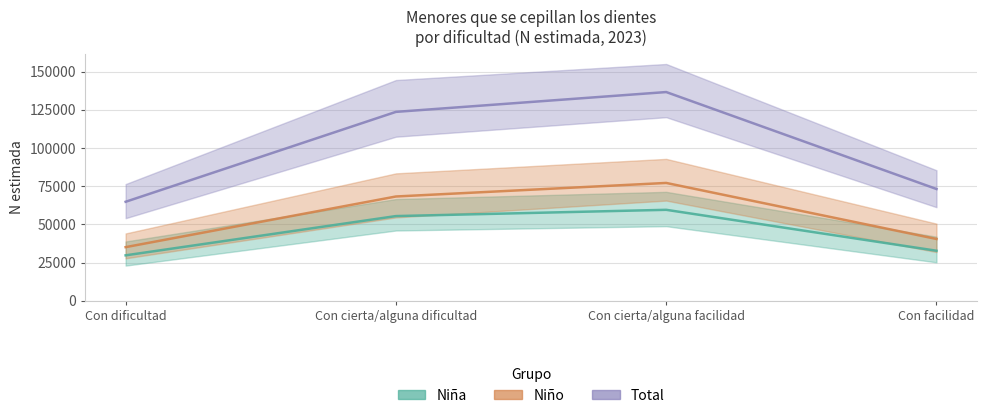

Which category has the lowest value in the Niño series?

Con dificultad